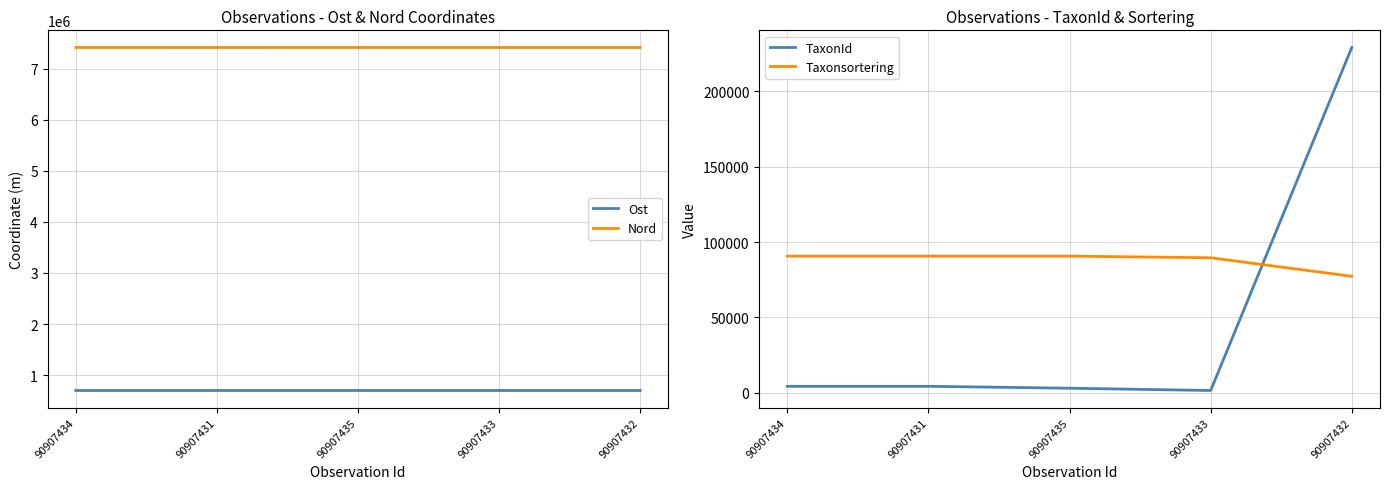

True or false: TaxonId and Ost intersect in this chart.

False